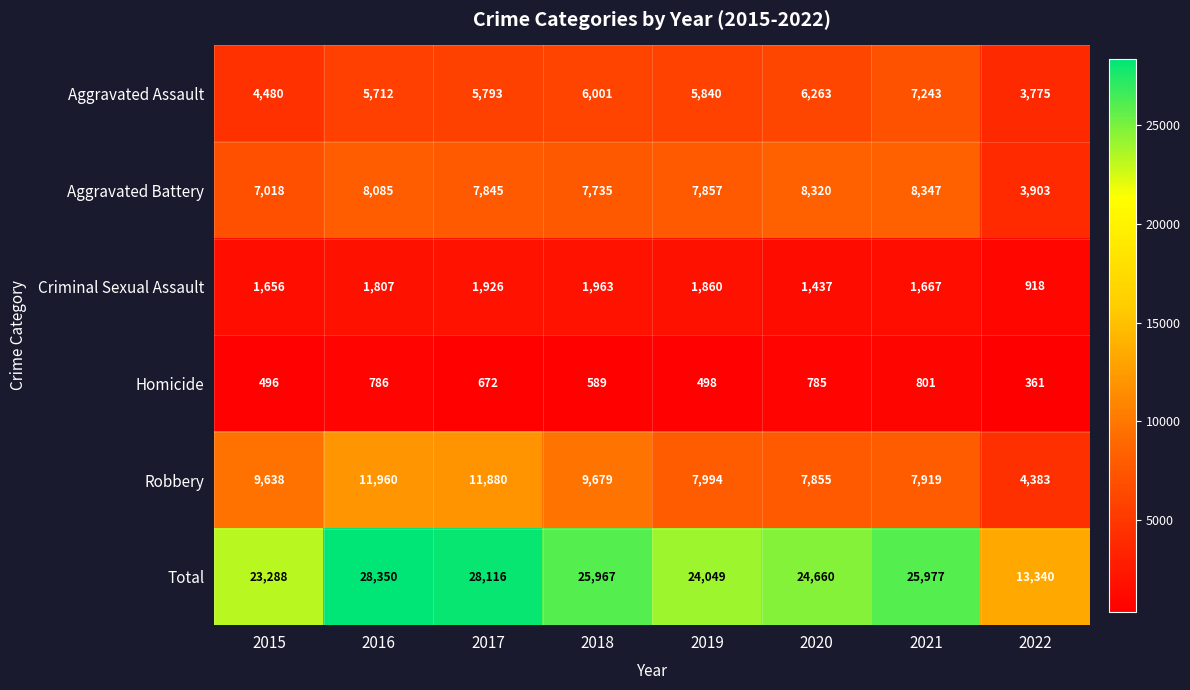

Rank the series at 2018 from highest to lowest value.

Total, Robbery, Aggravated Battery, Aggravated Assault, Criminal Sexual Assault, Homicide